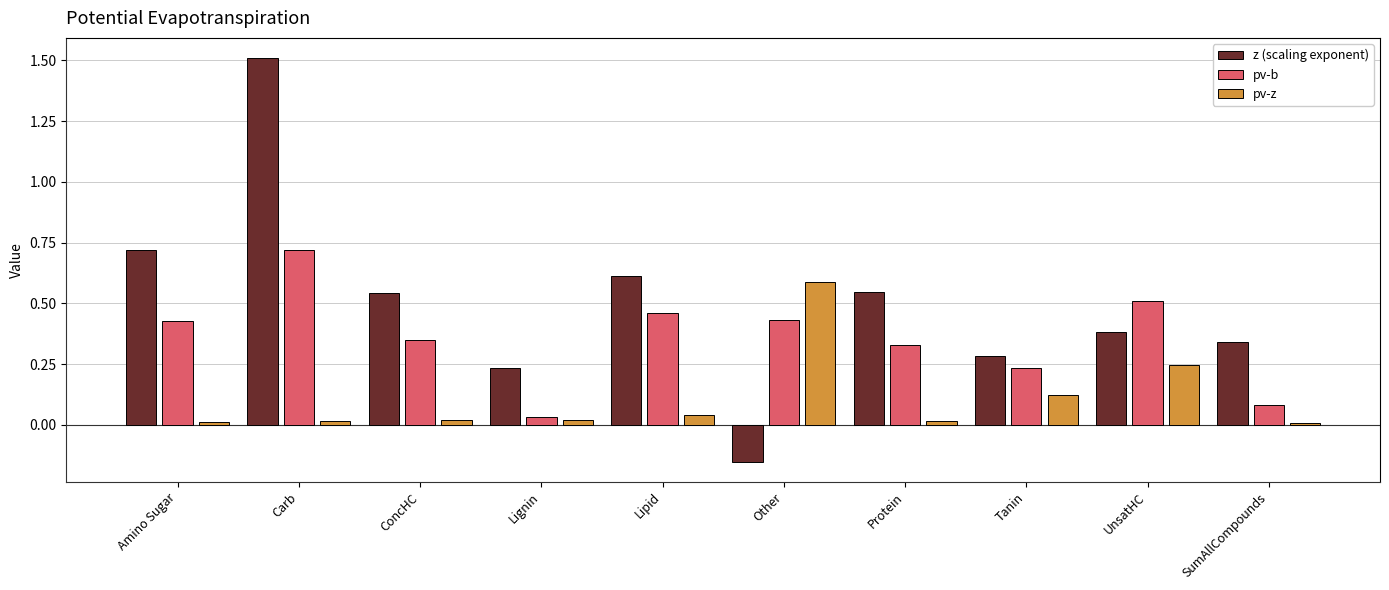

What is the sum of the pv-b values at ConcHC and Carb?

1.1